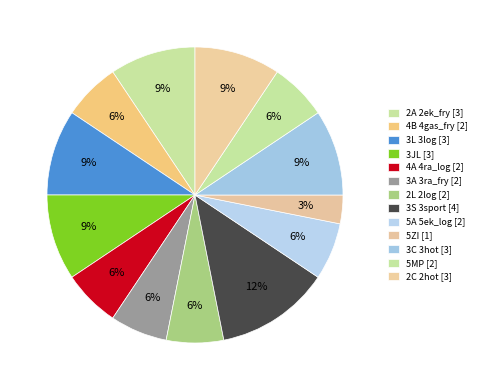

How much of the chart is everything except 2C 2hot?

90.6%